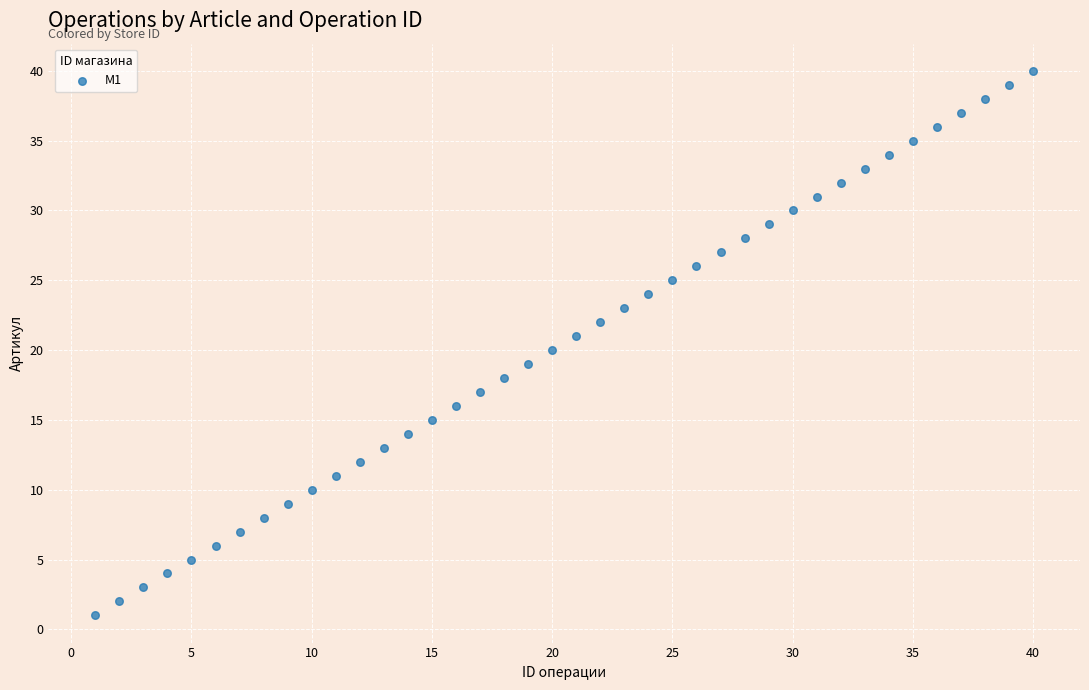

What is the range of X values (max minus min)?

39